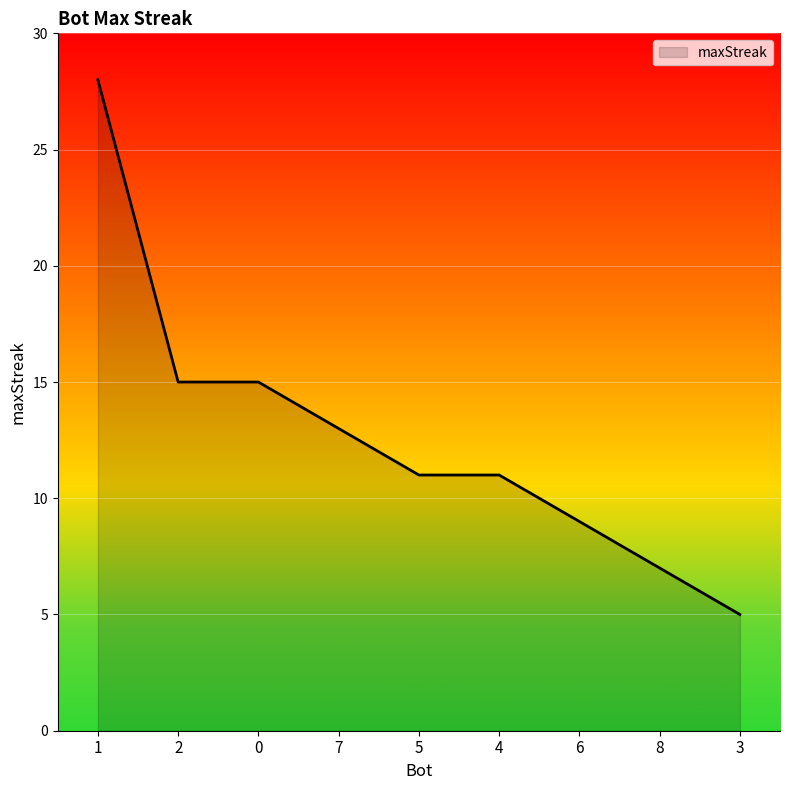

Reading left to right, what are all the values shown in this chart?

28	15	15	13	11	11	9	7	5